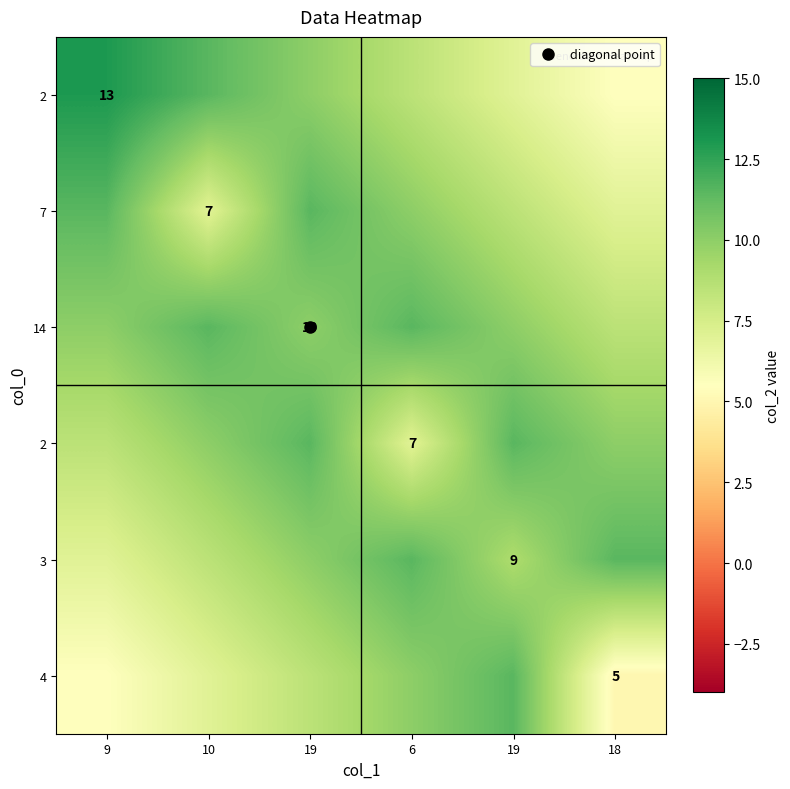

What is the maximum value shown in the chart?

13.0